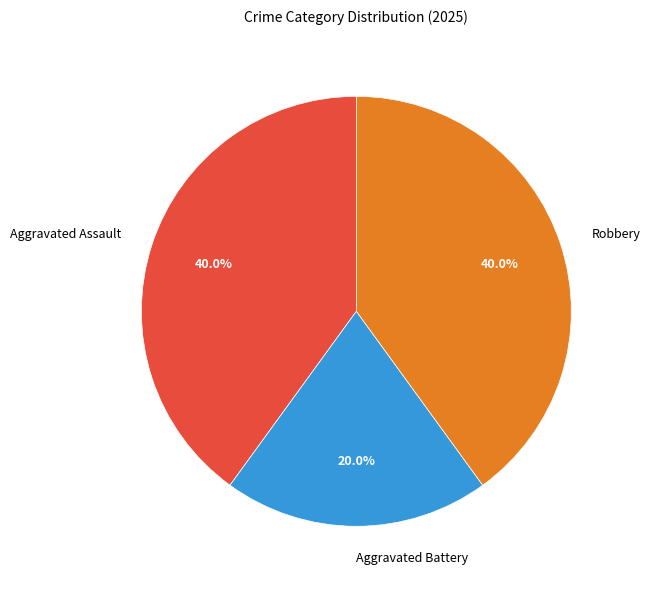

What portion of the pie excludes Robbery?

60.0%